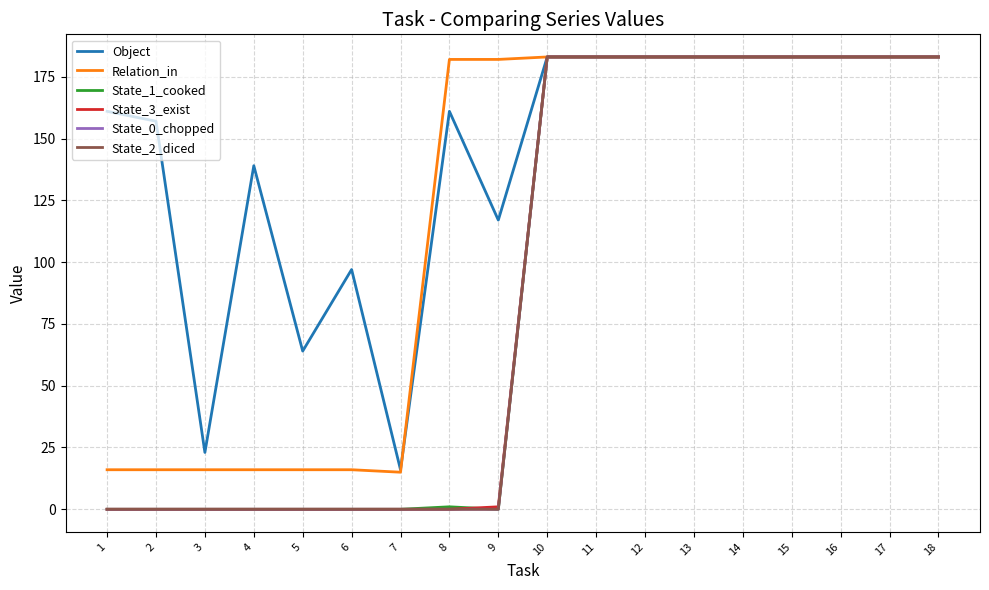

True or false: State_3_exist and State_0_chopped cross at least once.

False